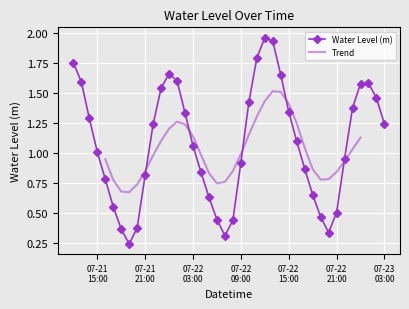

In Water Level (m), how many points are lower than both neighbors (excluding endpoints)?

3